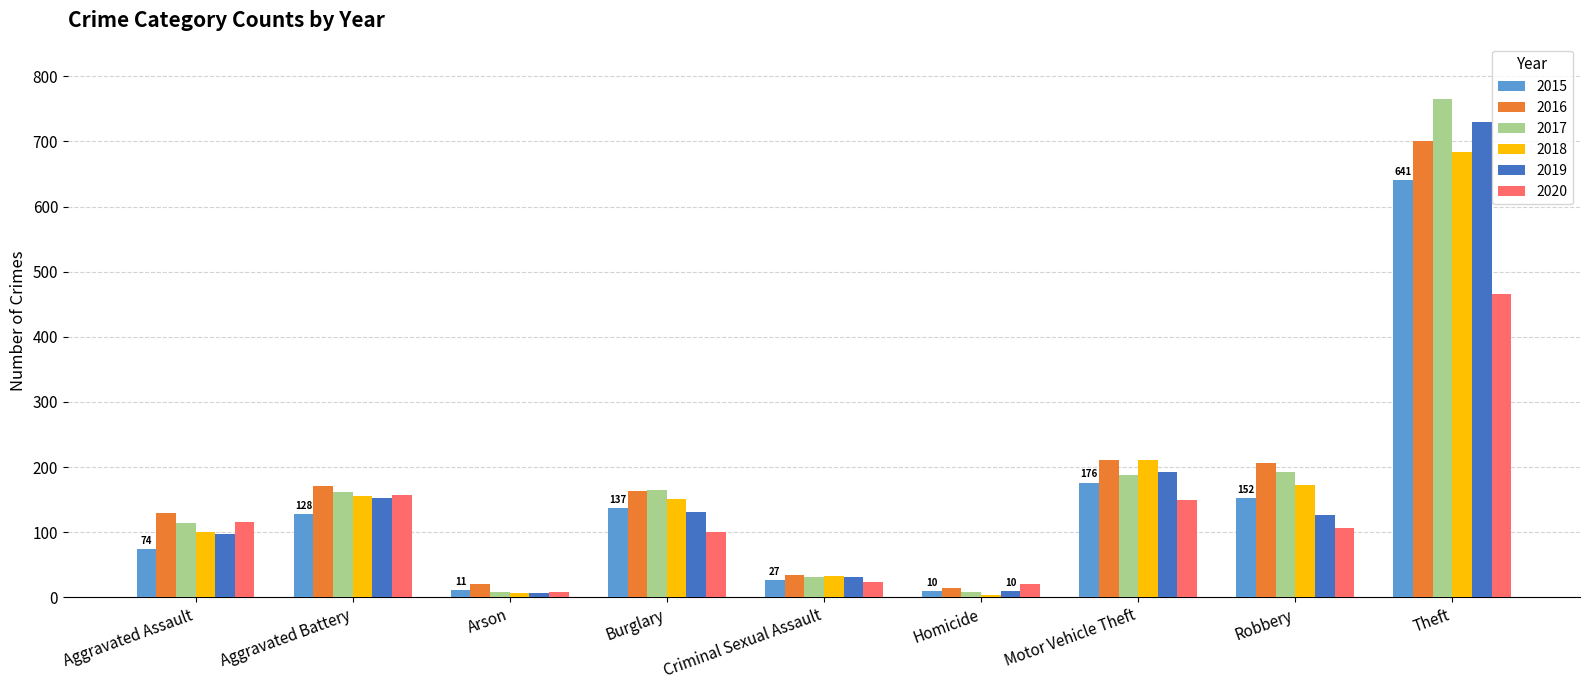

Is the value of 2019 at Criminal Sexual Assault greater than the value of 2018 at Aggravated Battery?

No